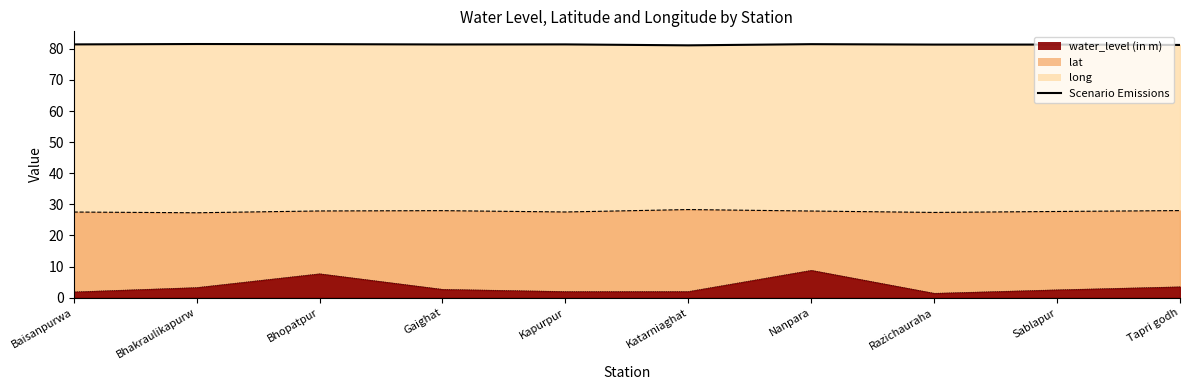

What is the difference between the values at Bhopatpur and Sablapur?

0.1